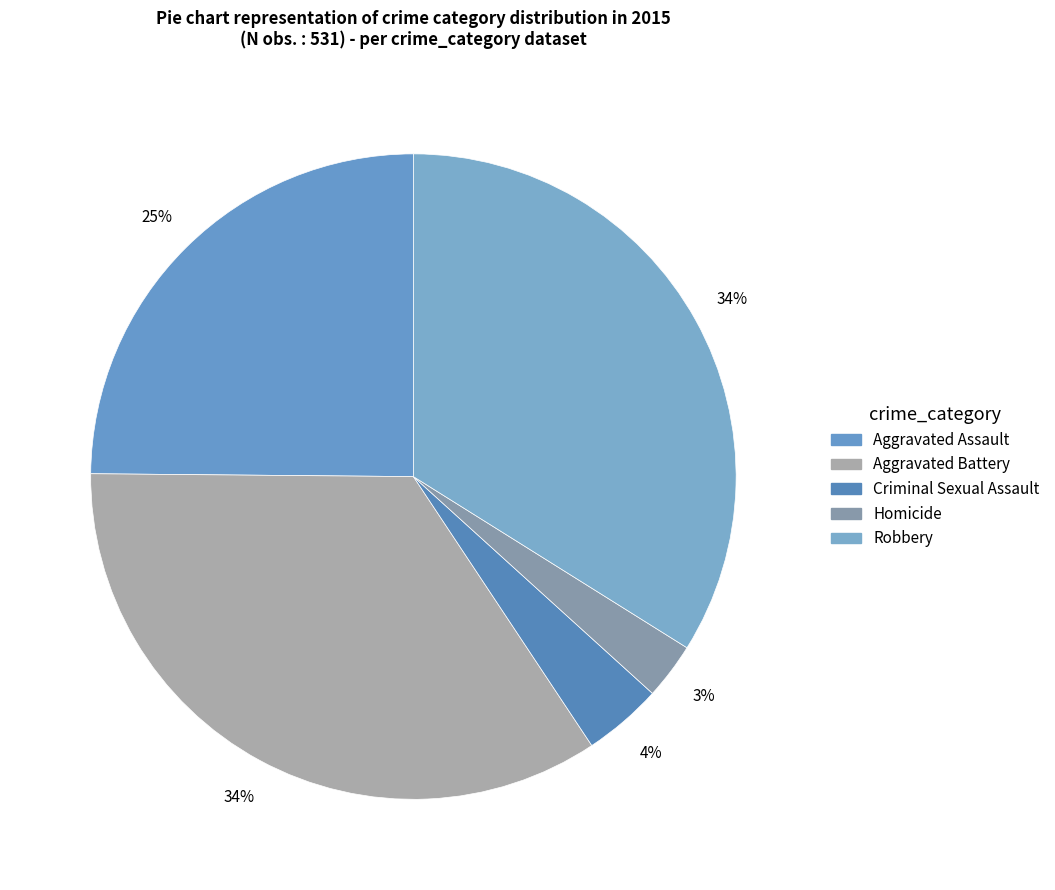

To the nearest percent, what is the average slice percentage?

20%